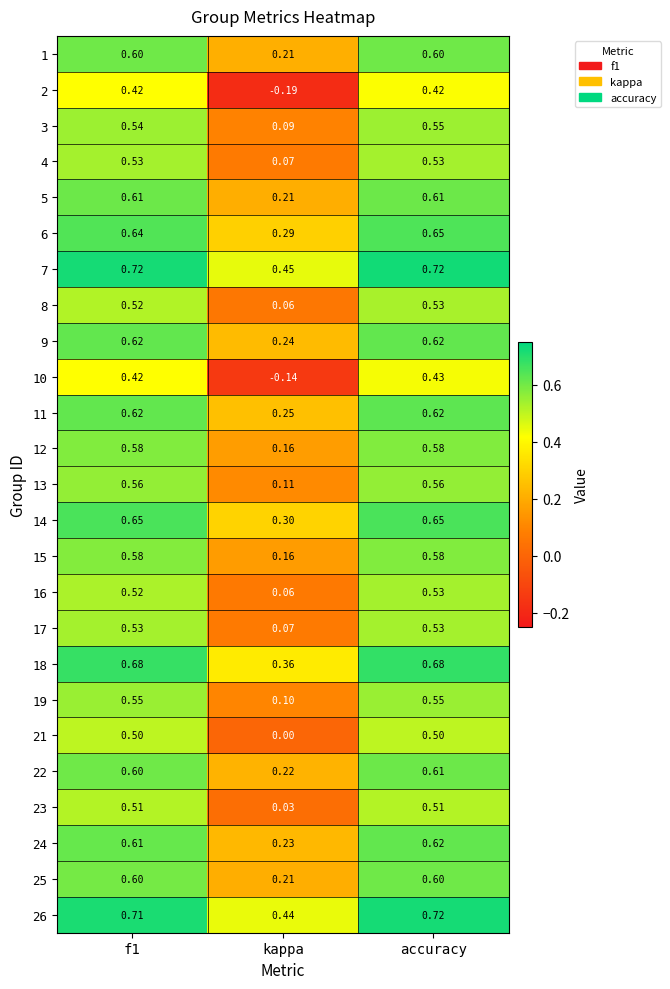

Where is 16 nearest to the value 0?

kappa